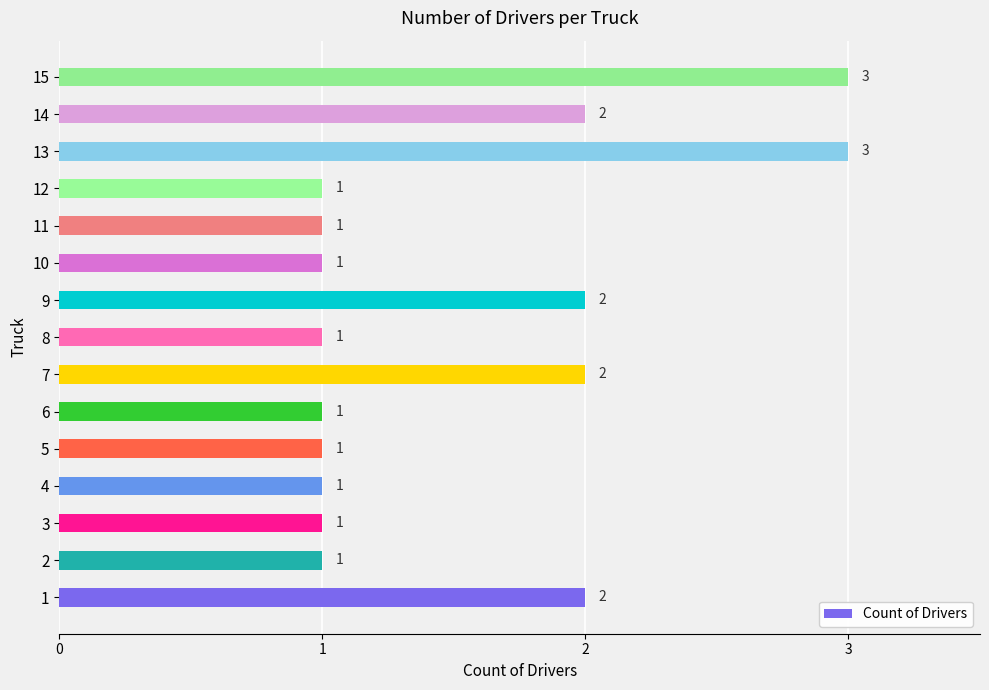

What is the sum of the values at 8 and 2?

2